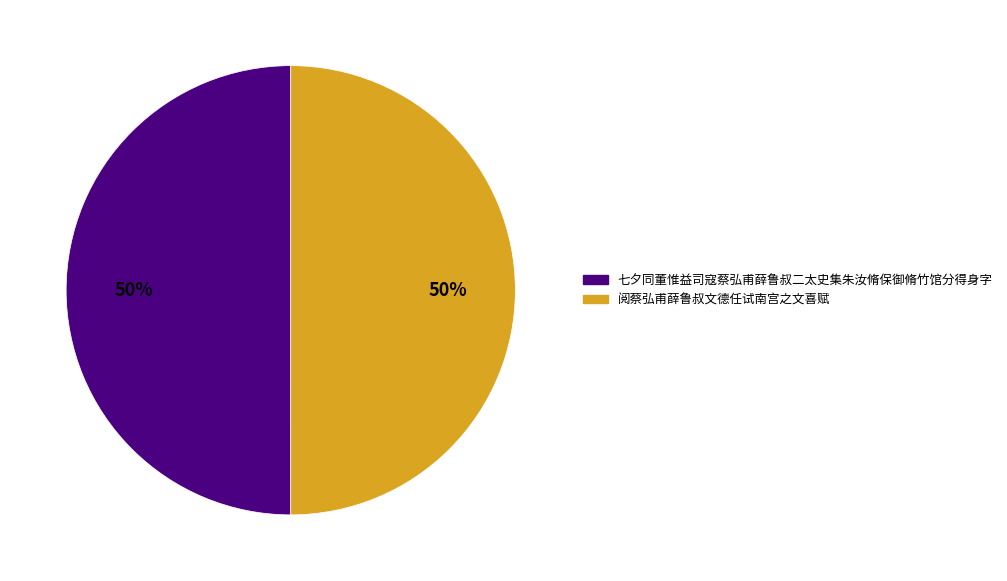

To the nearest percent, what percentage of the pie is 阅蔡弘甫薛鲁叔文德任试南宫之文喜赋?

50%